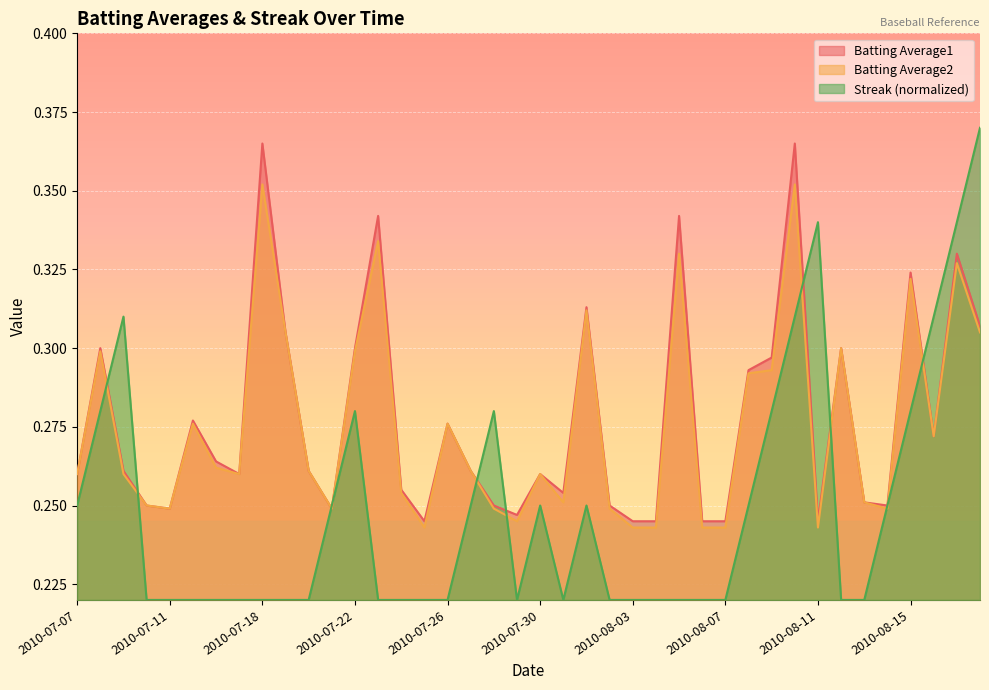

The Batting Average2 series shows 0.4 at 2010-07-31. True or false?

False